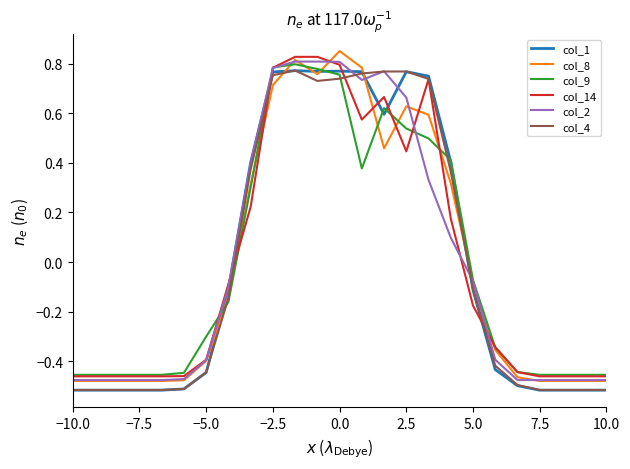

How many lines are shown in the chart?

6